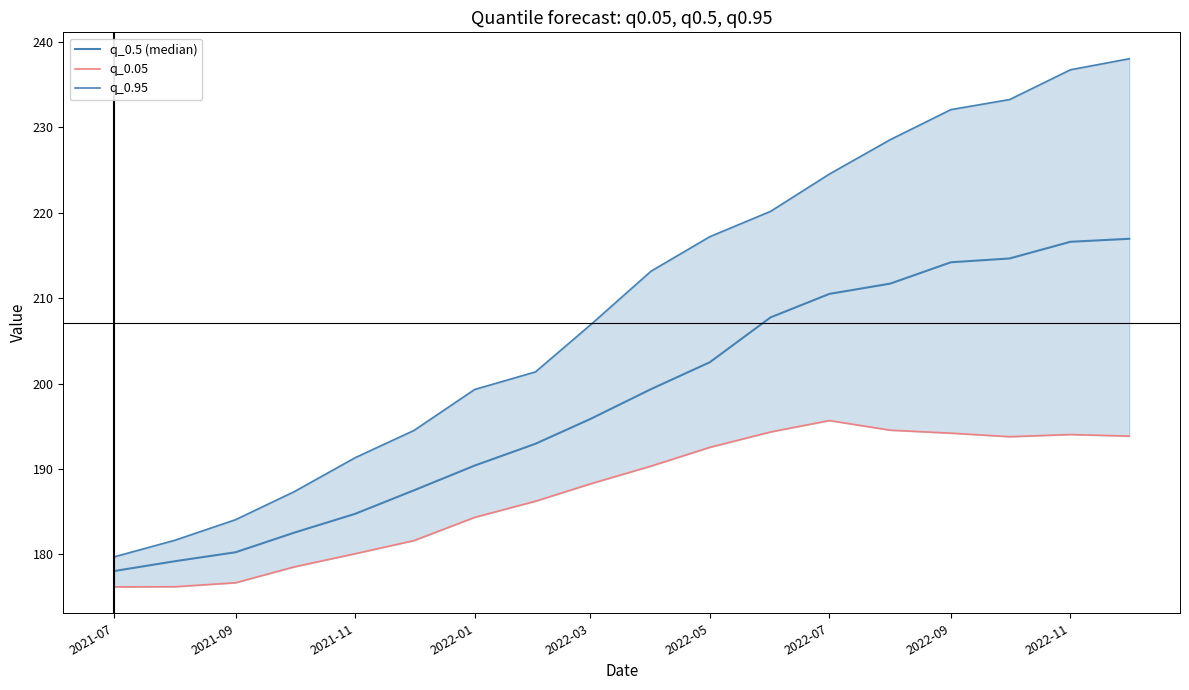

True or false: q_0.05 has a value of 112.4 at 2022-09.

False